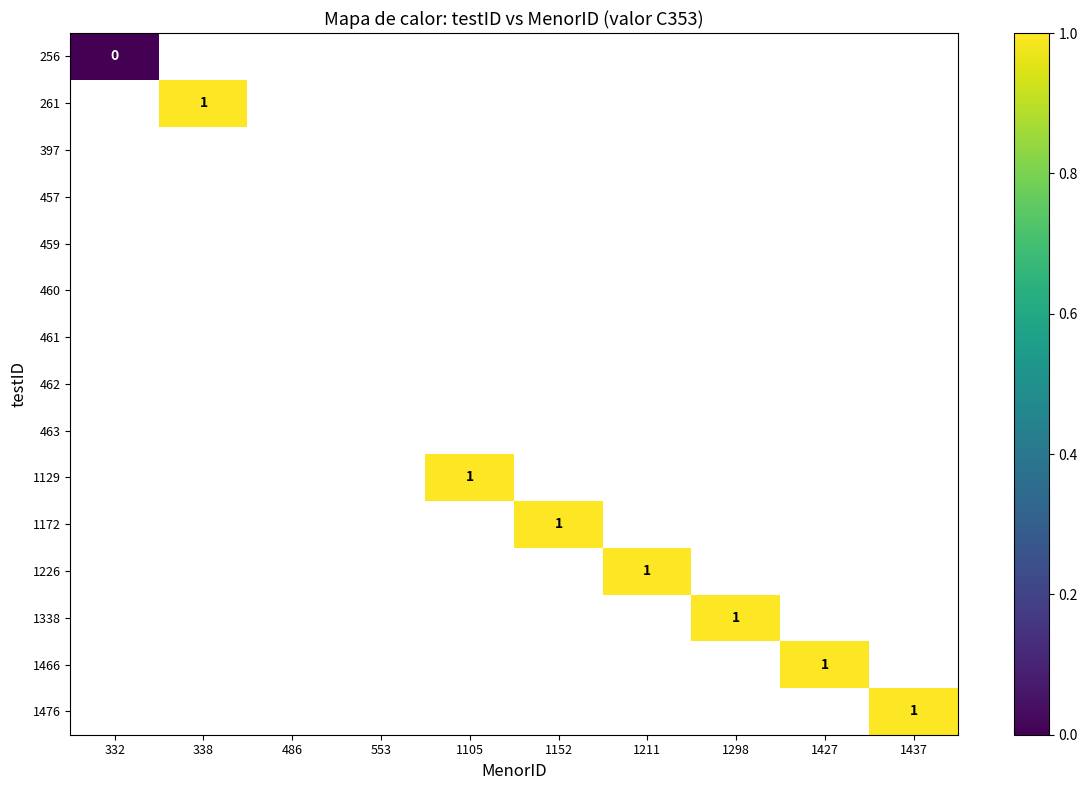

List the series in order of their peak value, lowest first.

256, 261, 397, 457, 459, 460, 461, 462, 463, 1129, 1172, 1226, 1338, 1466, 1476